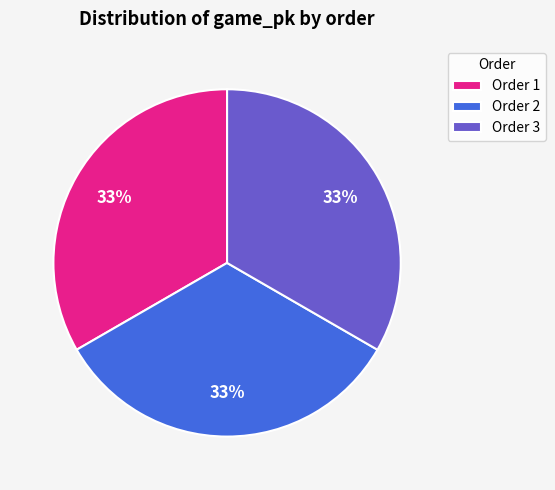

Count the number of slices in the pie.

3